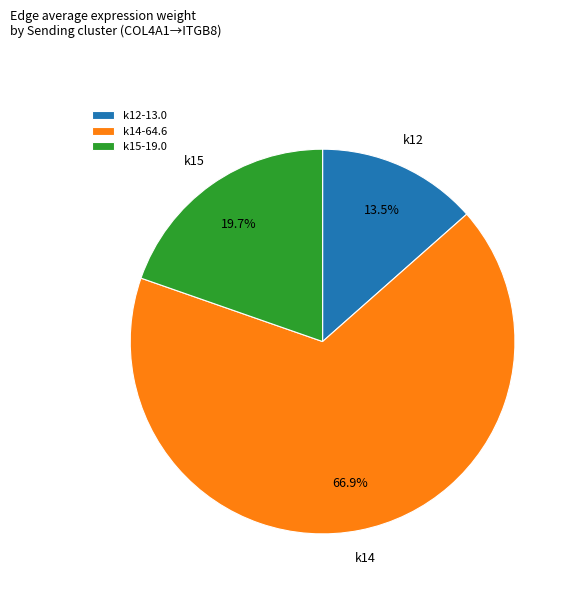

How many segments does this pie chart have?

3